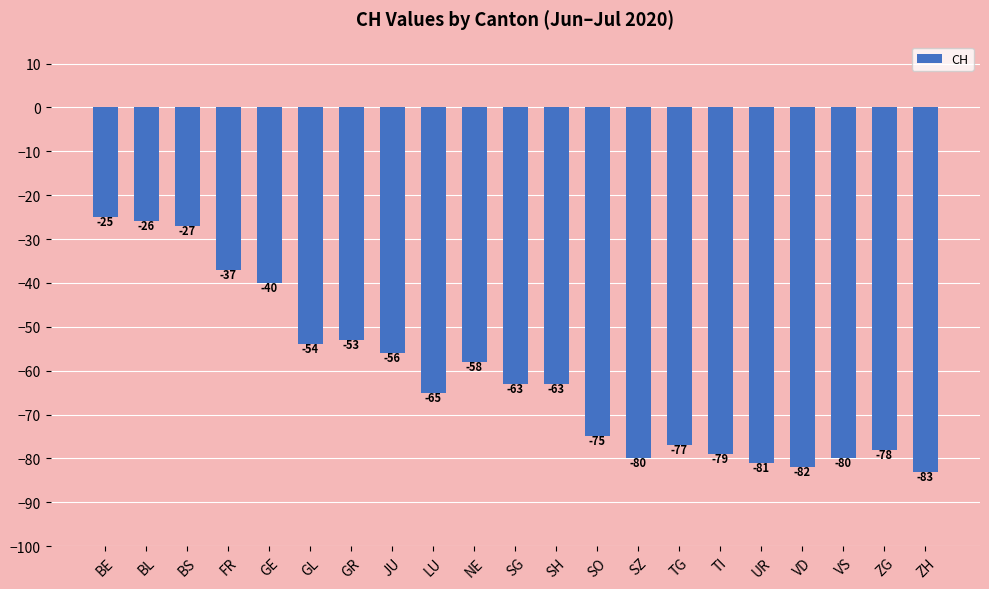

What position from the left is ZH?

21